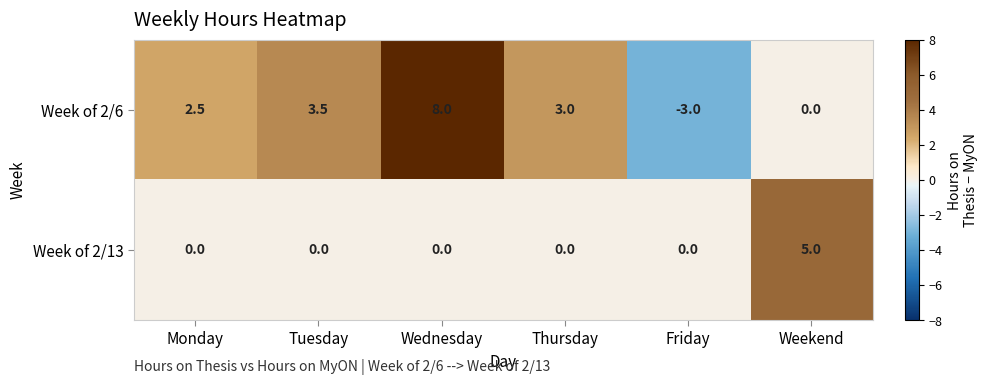

List the series in order of their peak value, highest first.

Week of 2/6, Week of 2/13